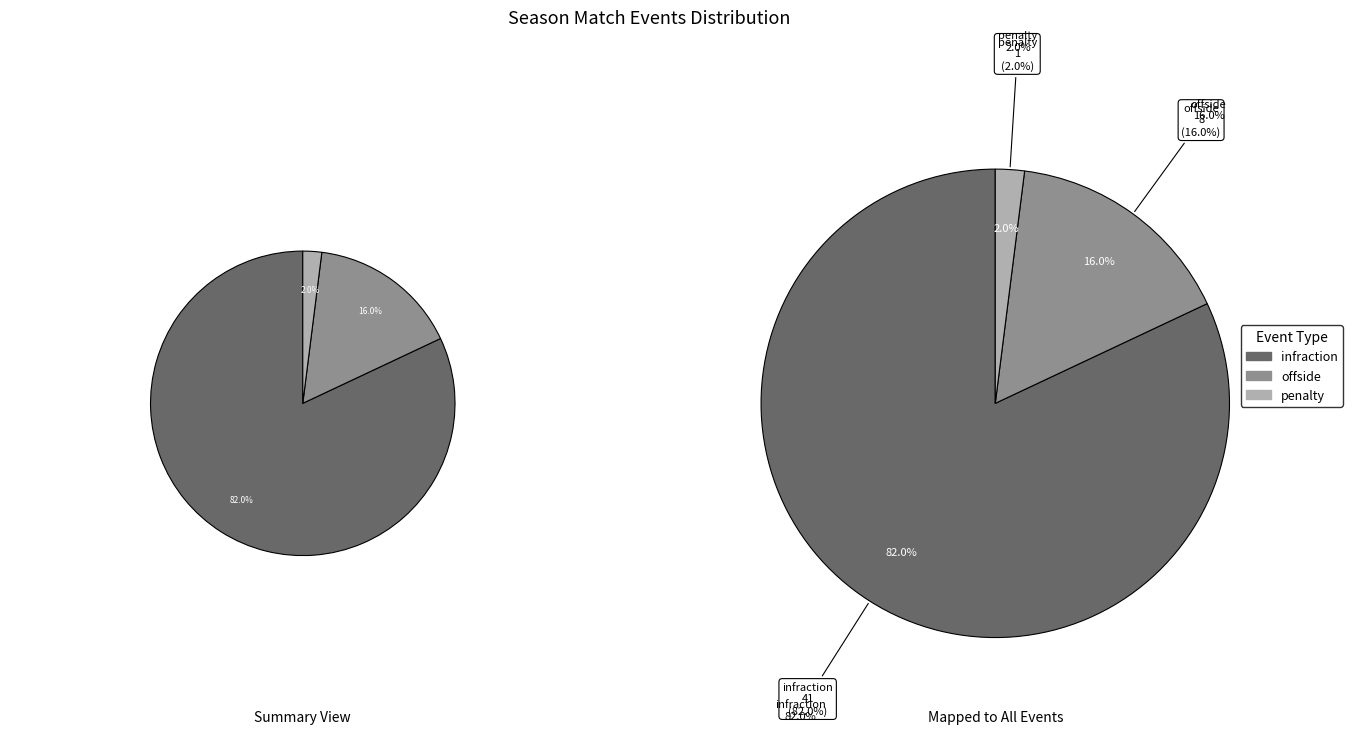

What percentage is the infraction slice, to the nearest percent?

82%